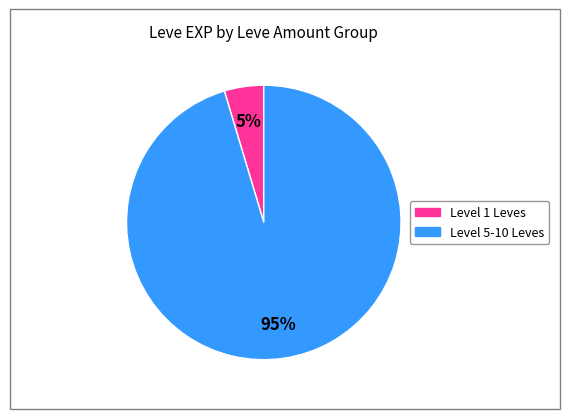

Does any single category account for the majority?

Yes